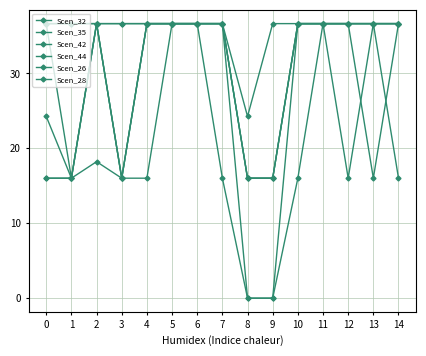

Rank the series by their maximum value, from highest to lowest.

Scen_32, Scen_35, Scen_42, Scen_44, Scen_26, Scen_28